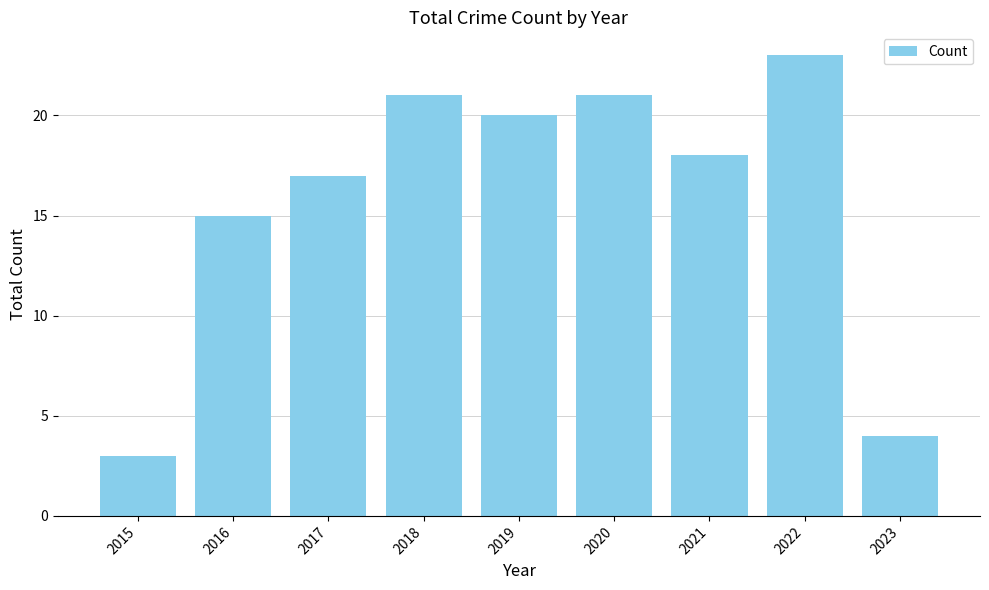

Where does the data first go above 18?

2018